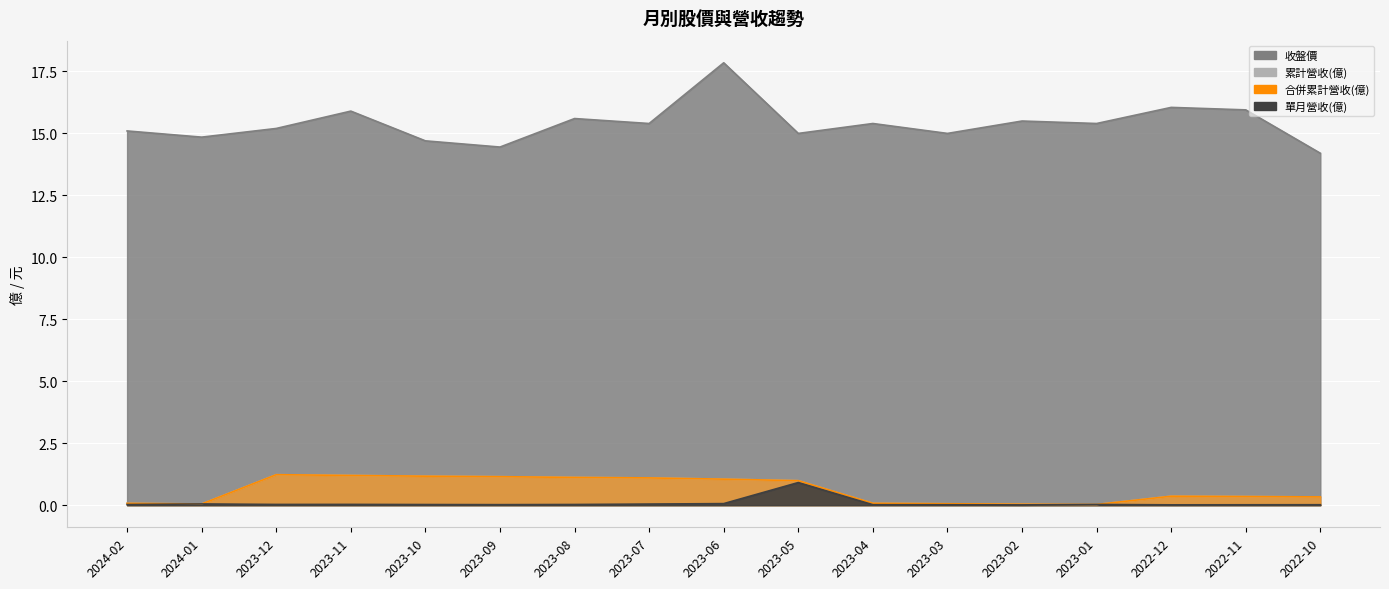

Which label corresponds to the smallest value in the chart?

2023-02